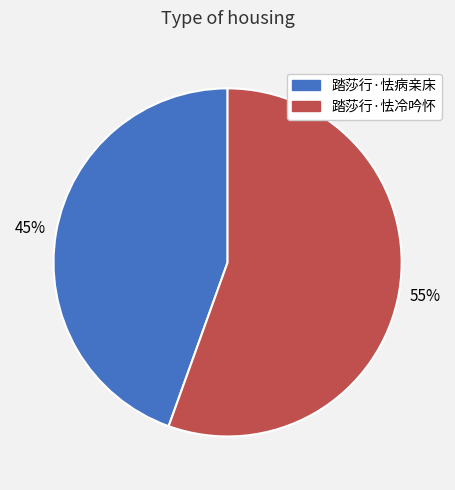

Which has a higher value, 踏莎行·怯冷吟怀 or 踏莎行·怯病亲床?

踏莎行·怯冷吟怀